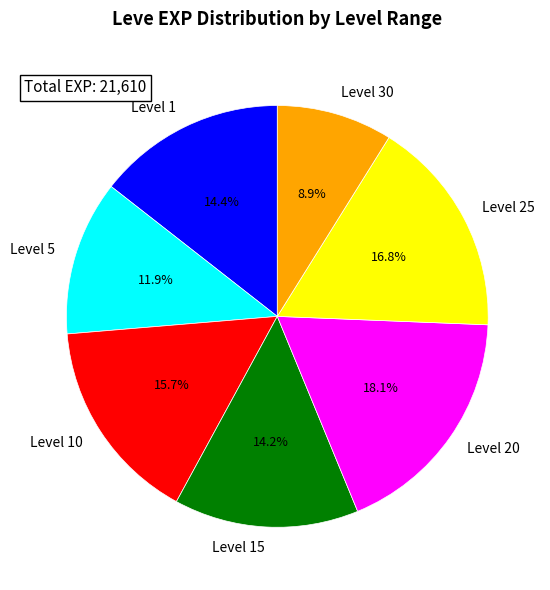

Is the sum of Level 5 and Level 25 greater than half?

No